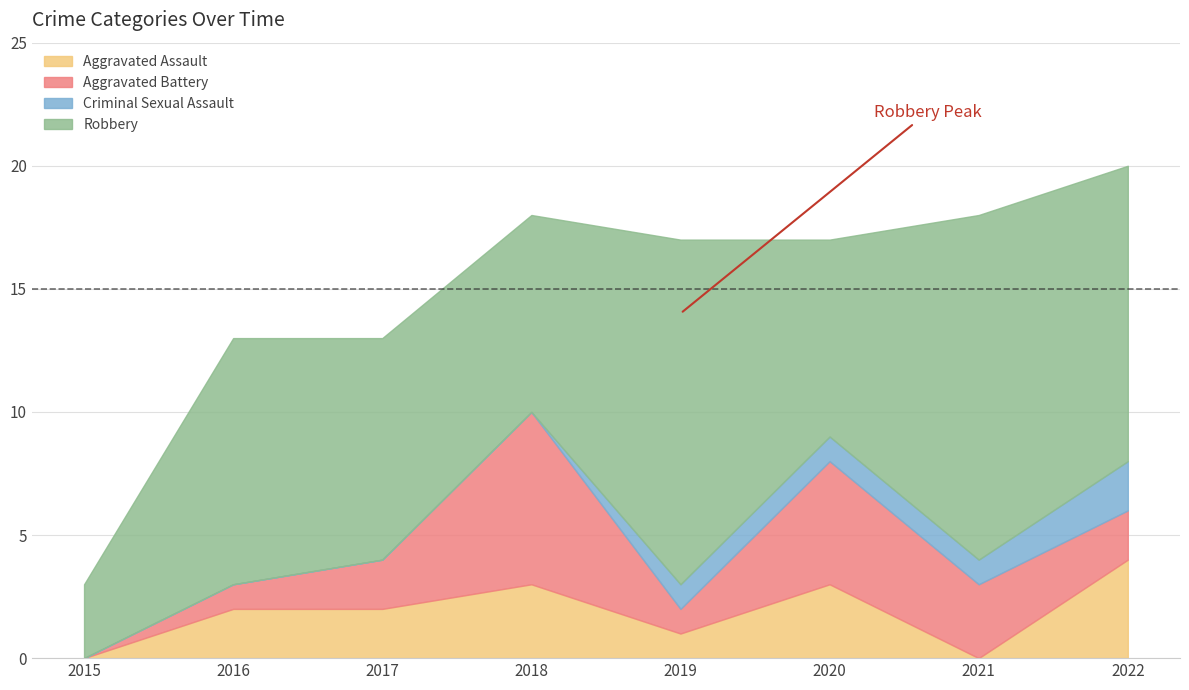

True or false: Aggravated Battery and Criminal Sexual Assault intersect in this chart.

False